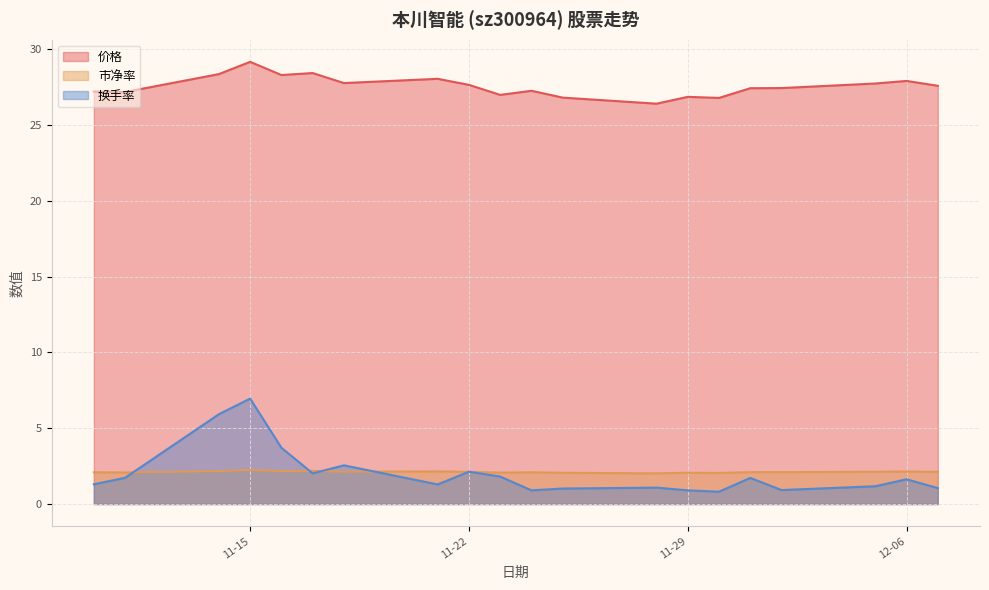

The value of 价格 at 11-15 is 9.1. True or false?

False